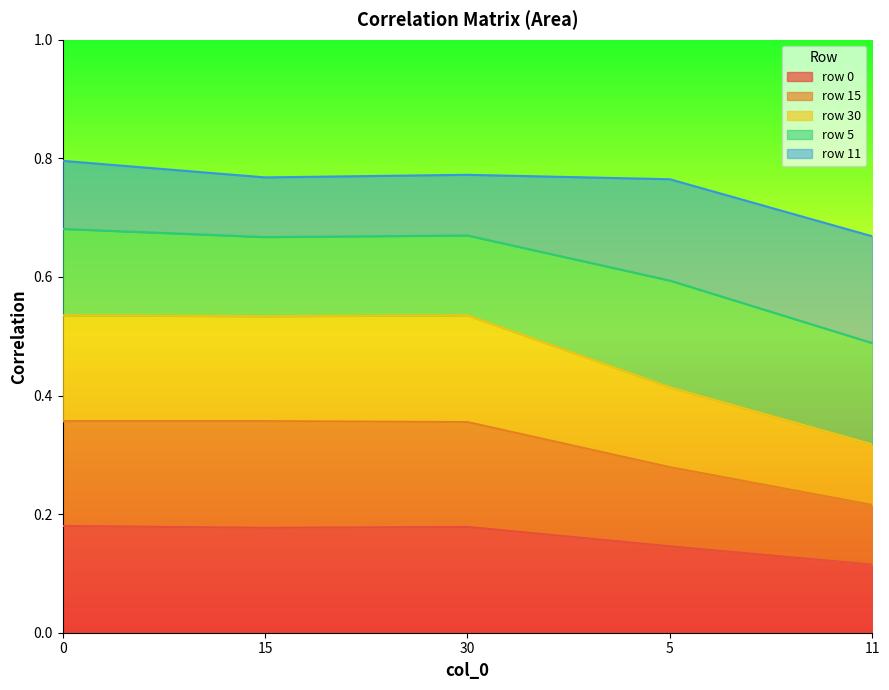

At which label does row 0 reach its minimum?

11